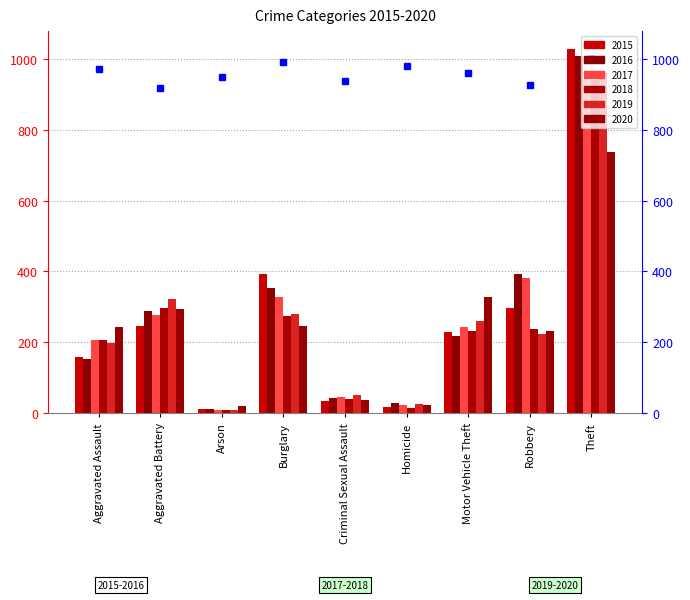

Is it true that 2016 equals 29 at Homicide?

True